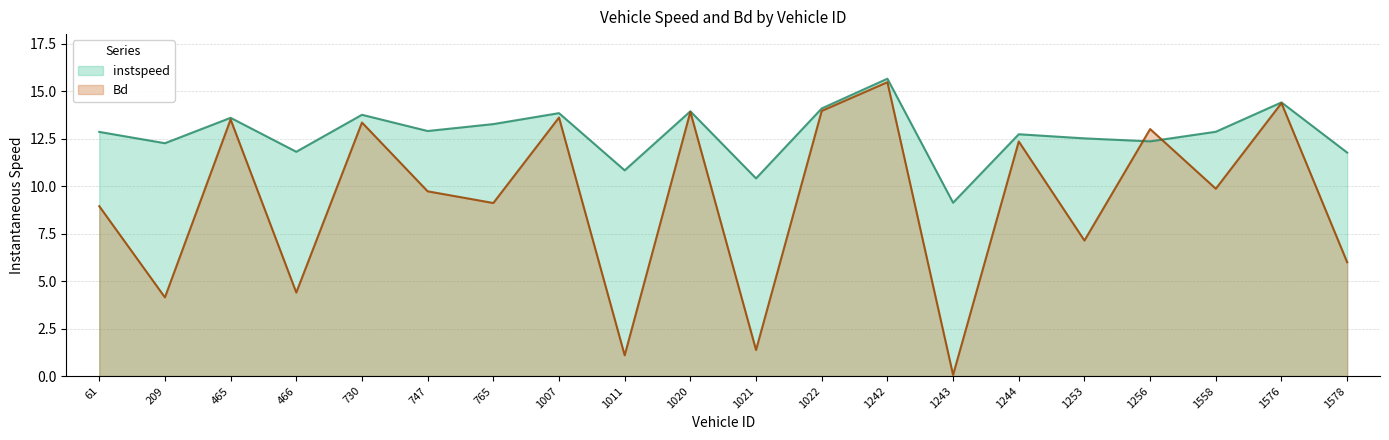

At how many categories does at least one series exceed 8?

20